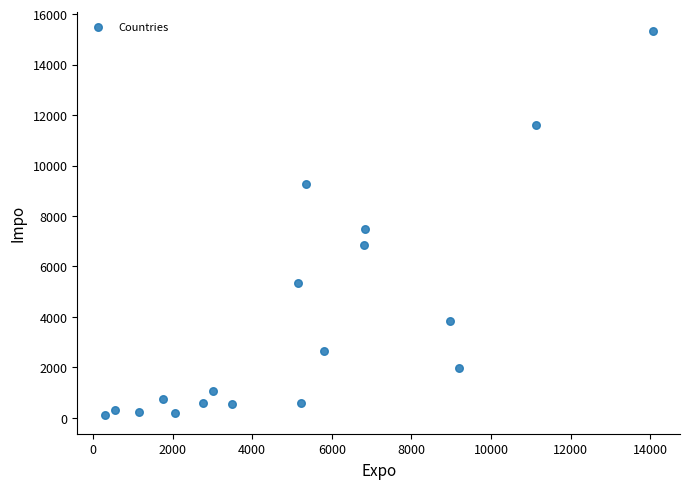

What is the range of X values (max minus min)?

13763.4